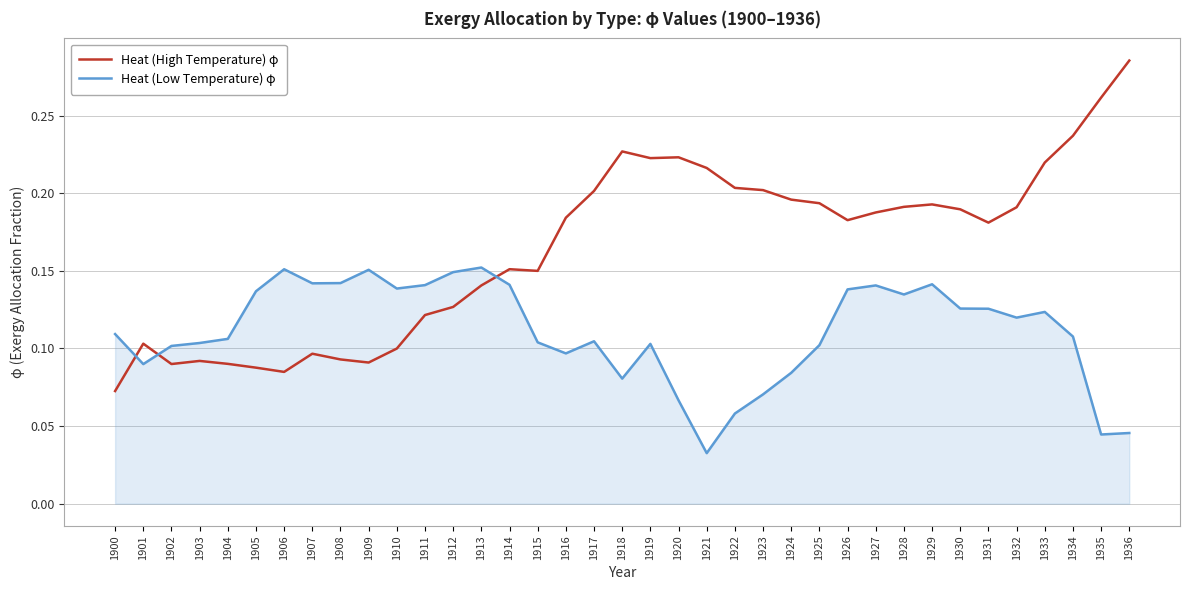

List the series in order of their overall mean, lowest first.

Heat (Low Temperature) φ, Heat (High Temperature) φ